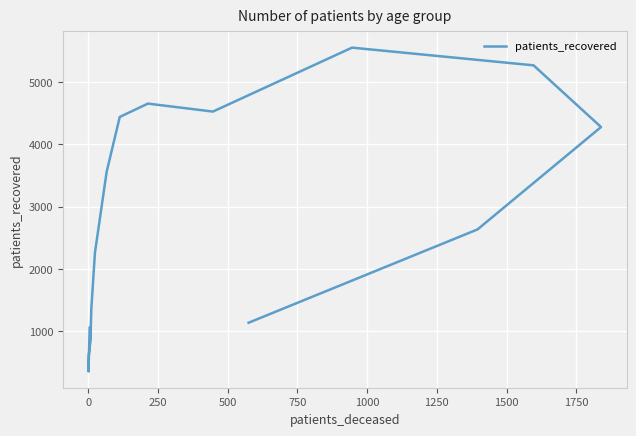

How many lines are shown in the chart?

1